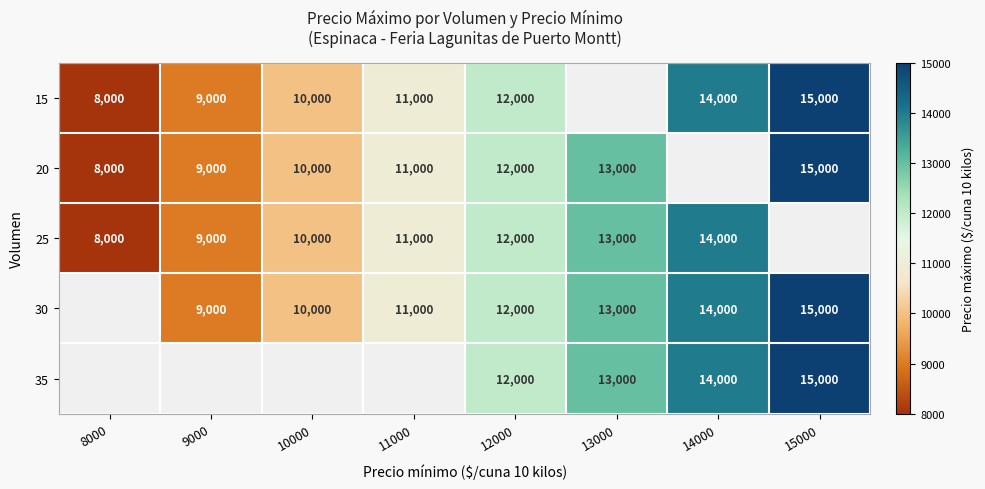

What is the sum of the 20 values at 11000 and 8000?

19000